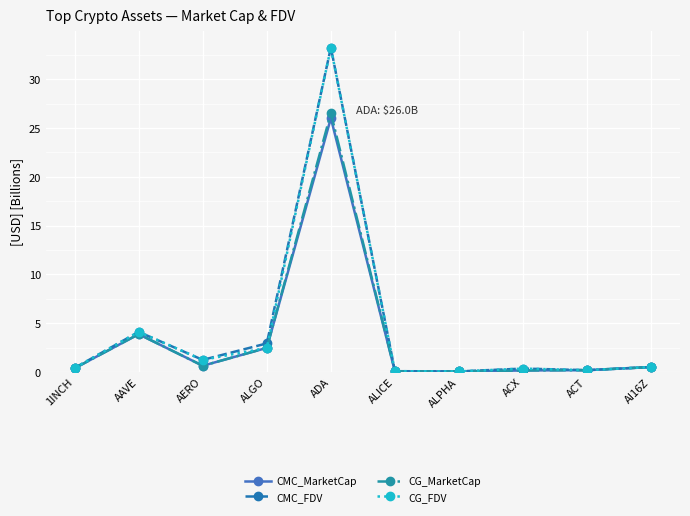

Which label corresponds to the largest value in the chart?

ADA